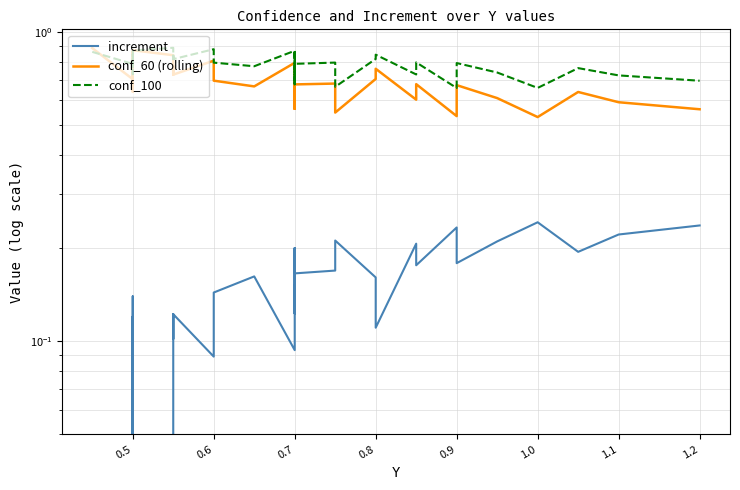

True or false: increment and conf_100 cross at least once.

False